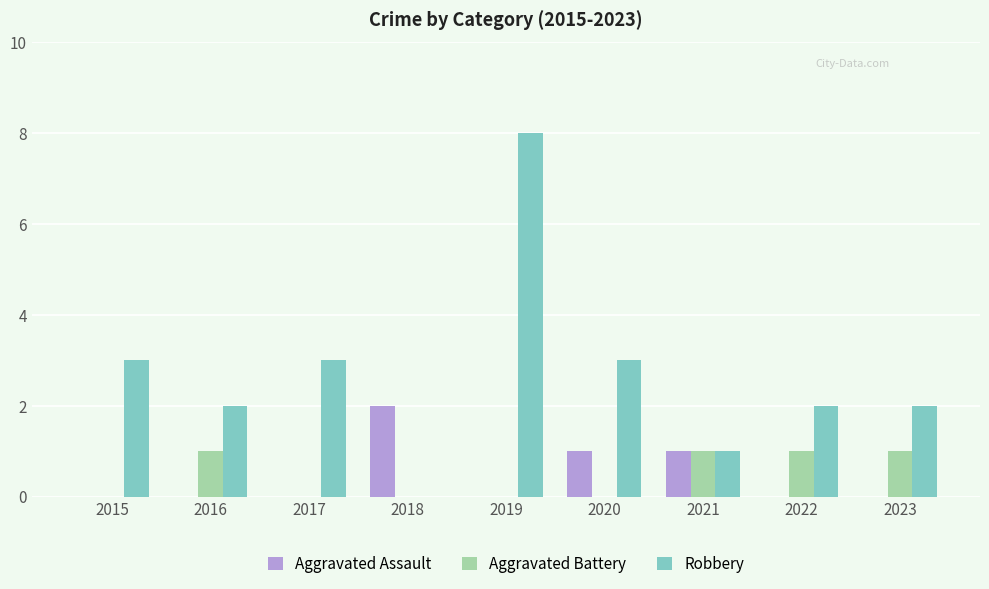

Is it true that Aggravated Battery equals 2 at 2023?

False